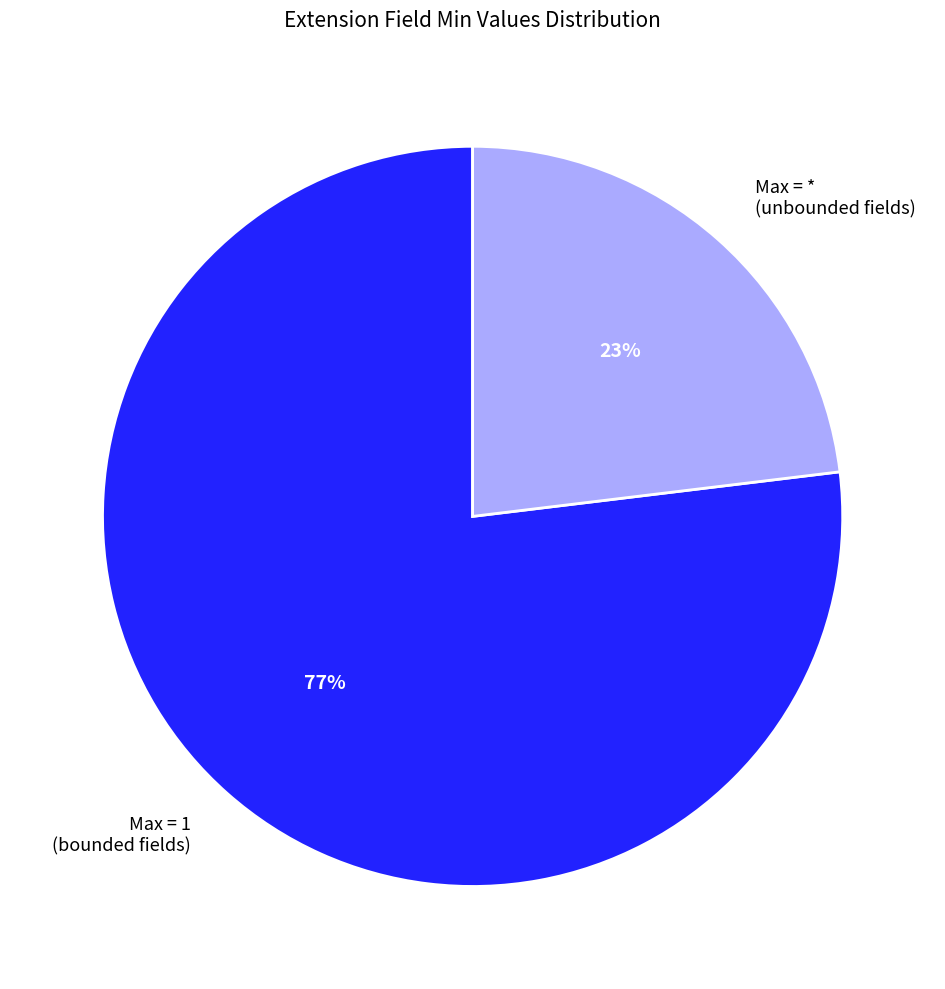

To the nearest percent, what is the combined percentage of Max = 1 (bounded fields) and Max = * (unbounded fields)?

100%